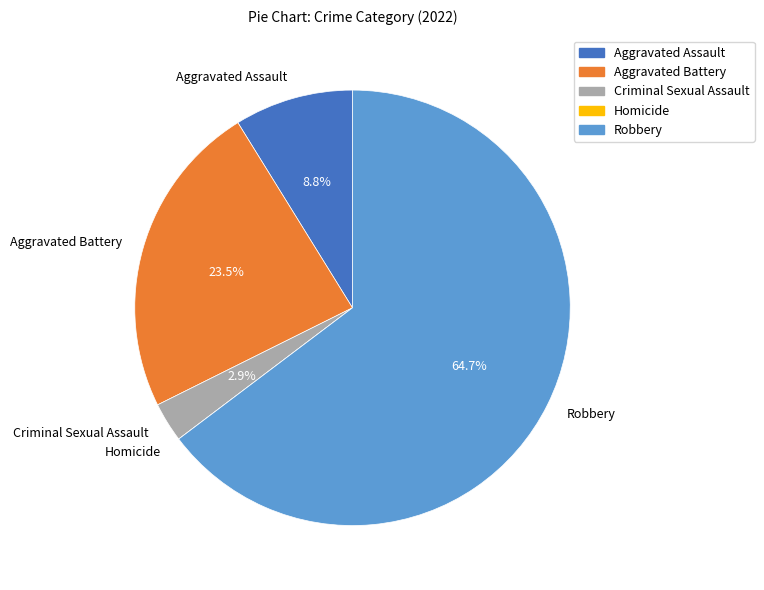

To the nearest percent, what is the combined percentage of Aggravated Battery and Aggravated Assault?

32%